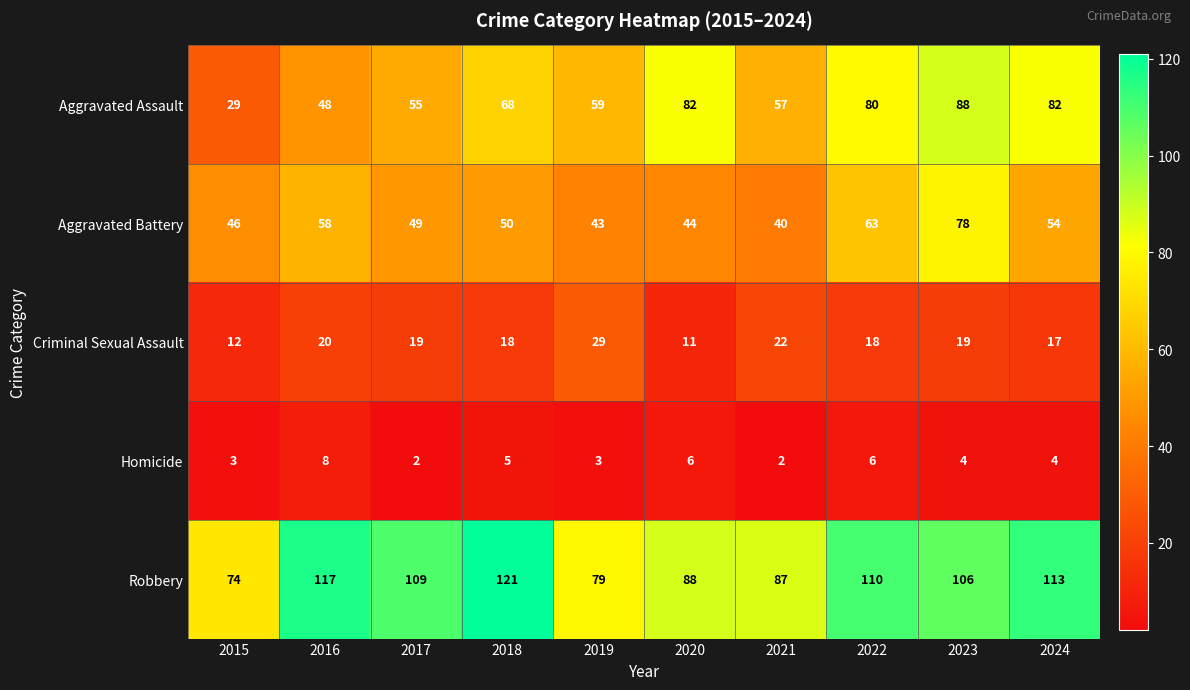

The Homicide series shows 3 at 2019. True or false?

True